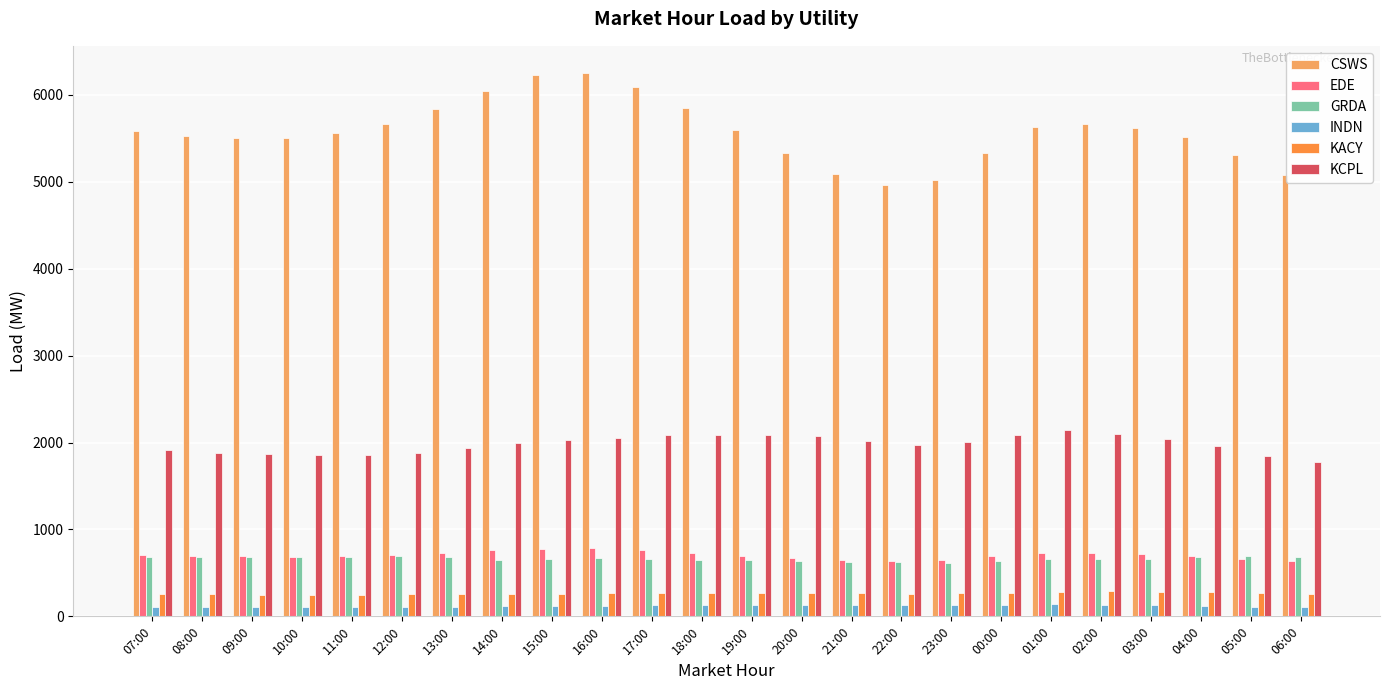

Rank the series by their maximum value, from lowest to highest.

INDN, KACY, GRDA, EDE, KCPL, CSWS